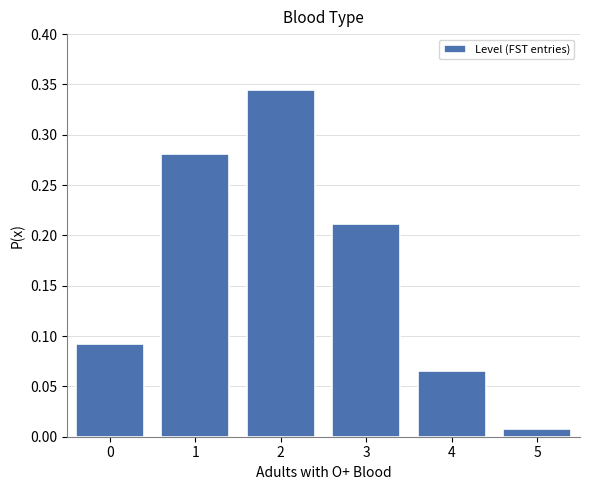

The value at 2 is 0.6. True or false?

False